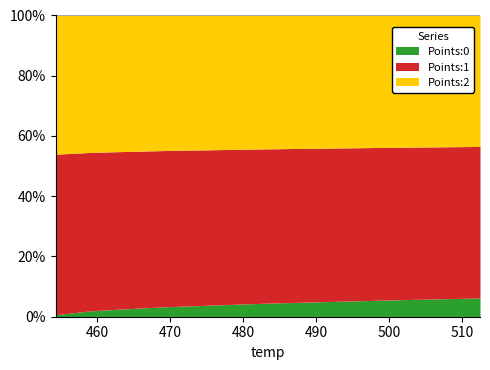

True or false: Points:1 and Points:0 intersect in this chart.

False